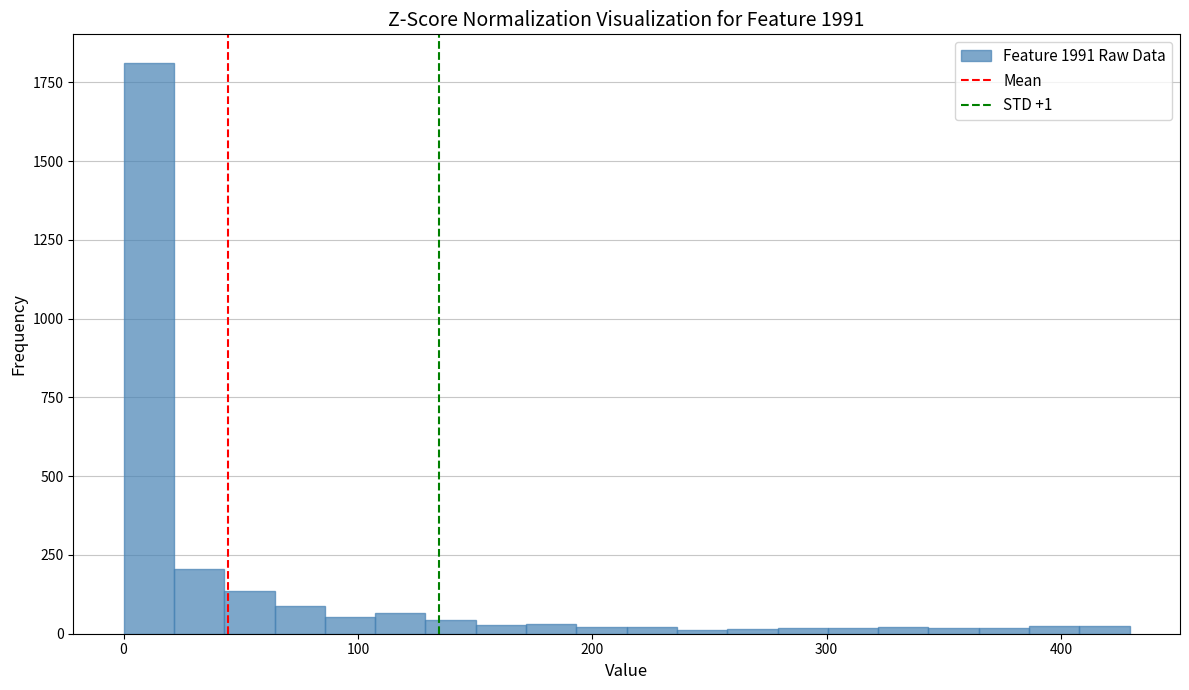

Read against the x-axis, roughly where is the centre of the tallest bar?

10